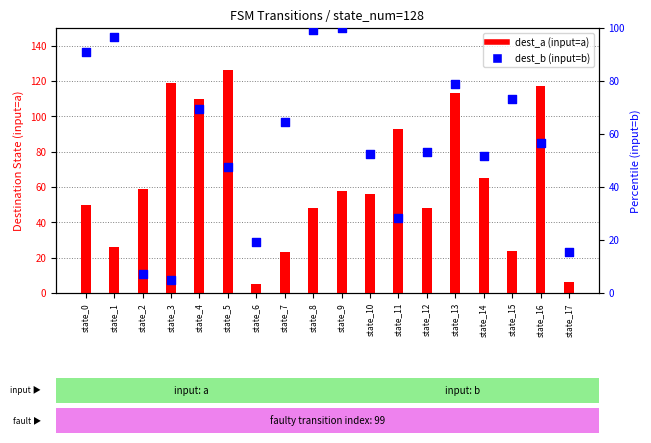

Is the value of dest_b (input=b) at state_3 greater than the value of dest_a (input=a) at state_2?

No